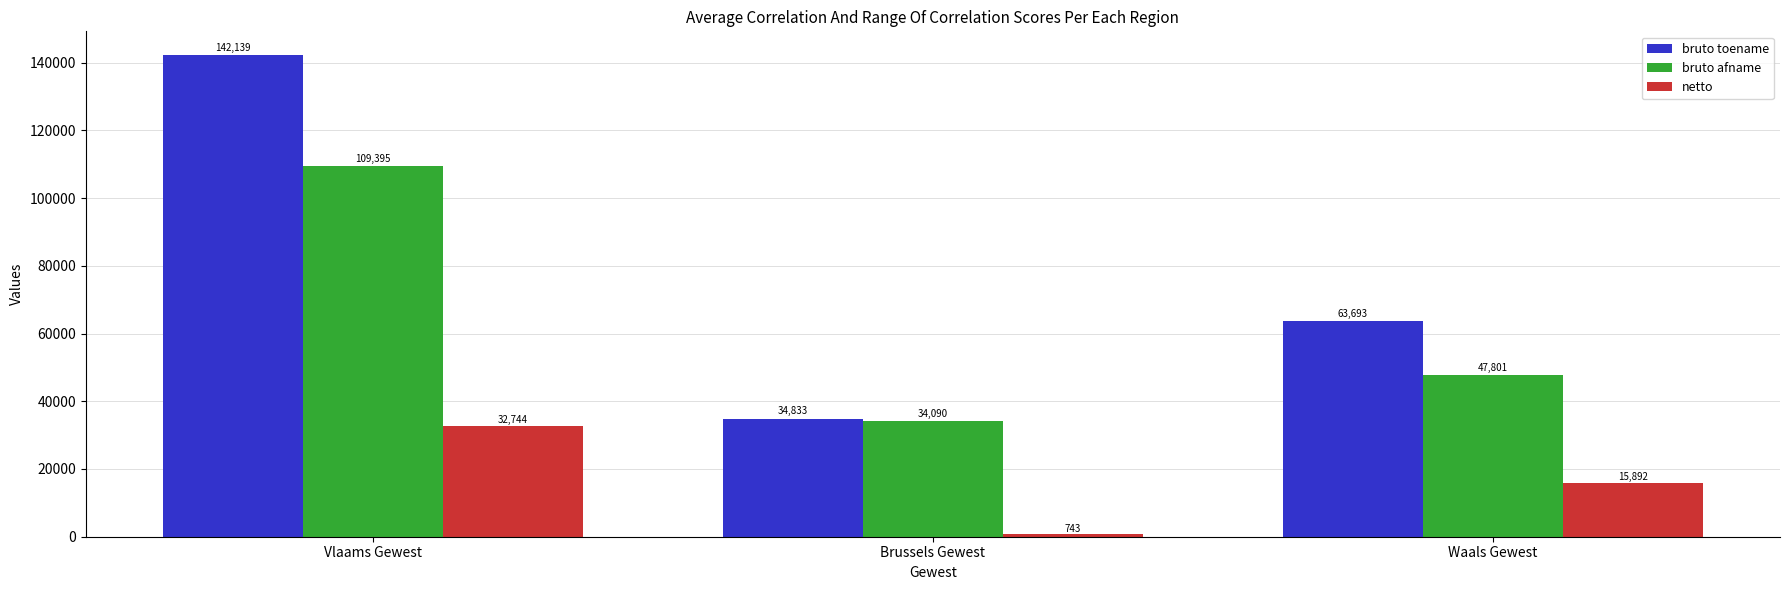

What is the average value of the netto series?

16460